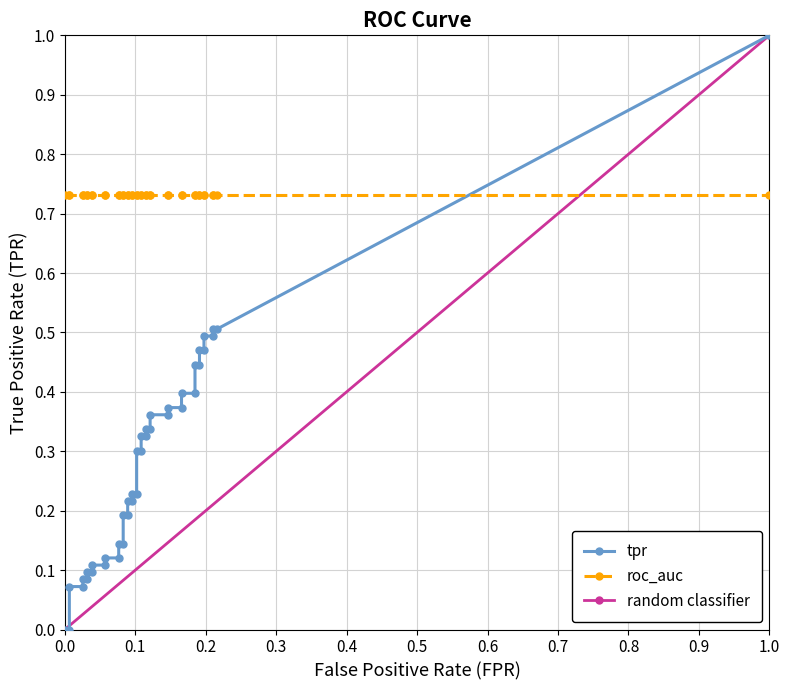

Between 23 and 31, which series saw the biggest shift?

tpr